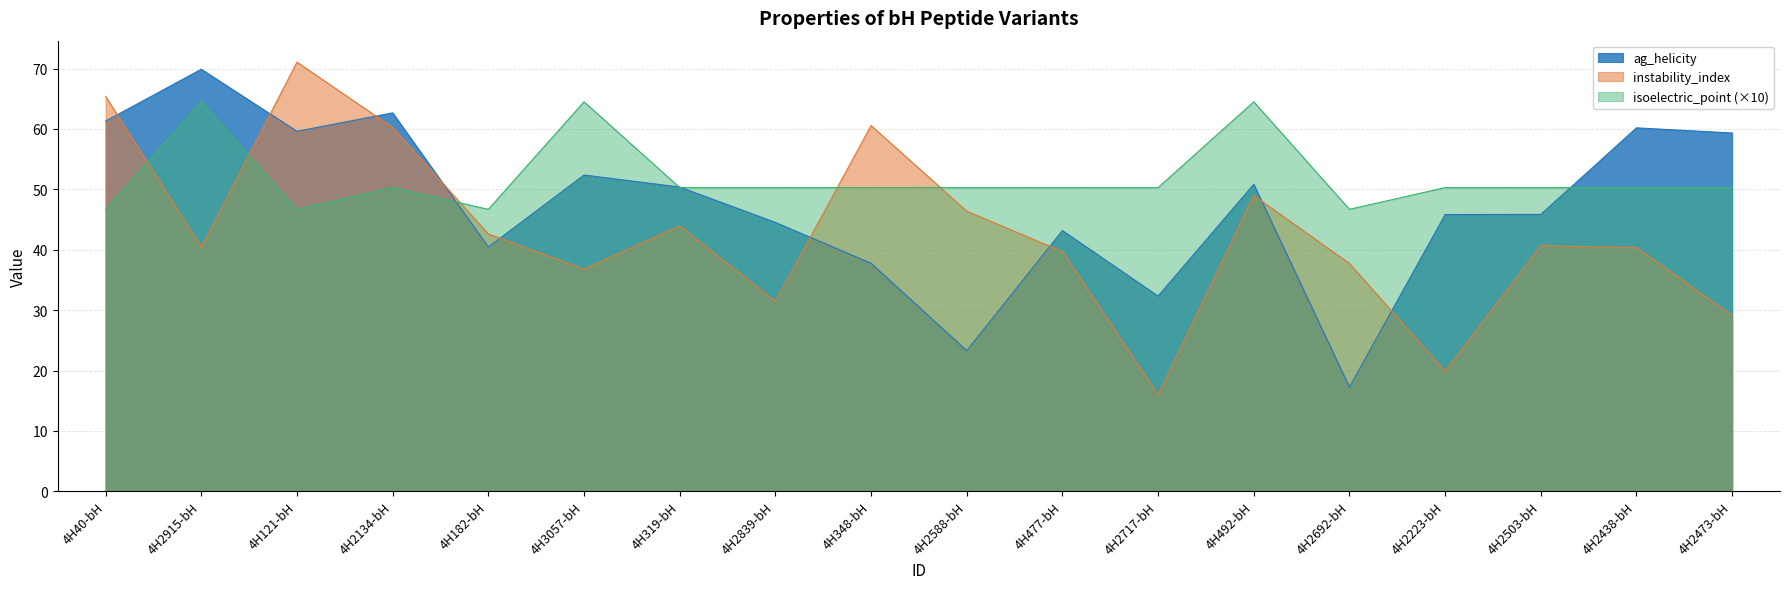

Does the chart display data point markers on the line(s)?

No